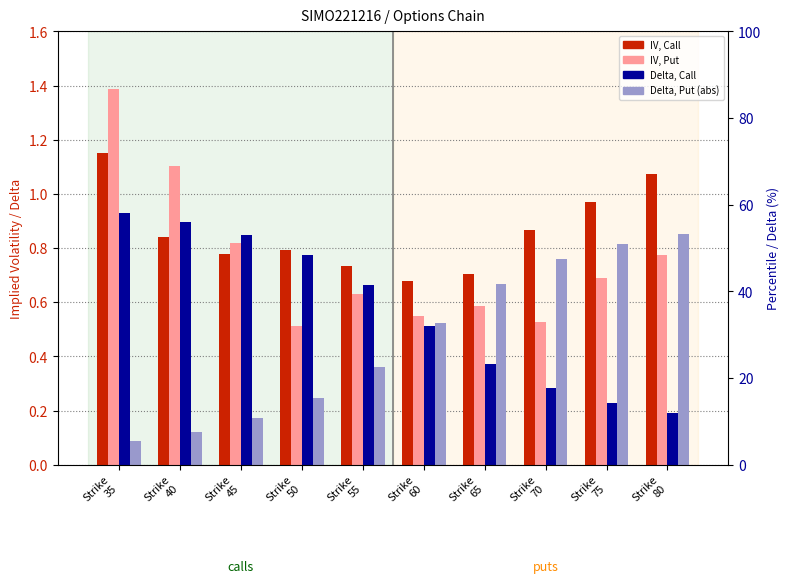

What is the sum of the IV Put values at Strike
55 and Strike
60?

1.2